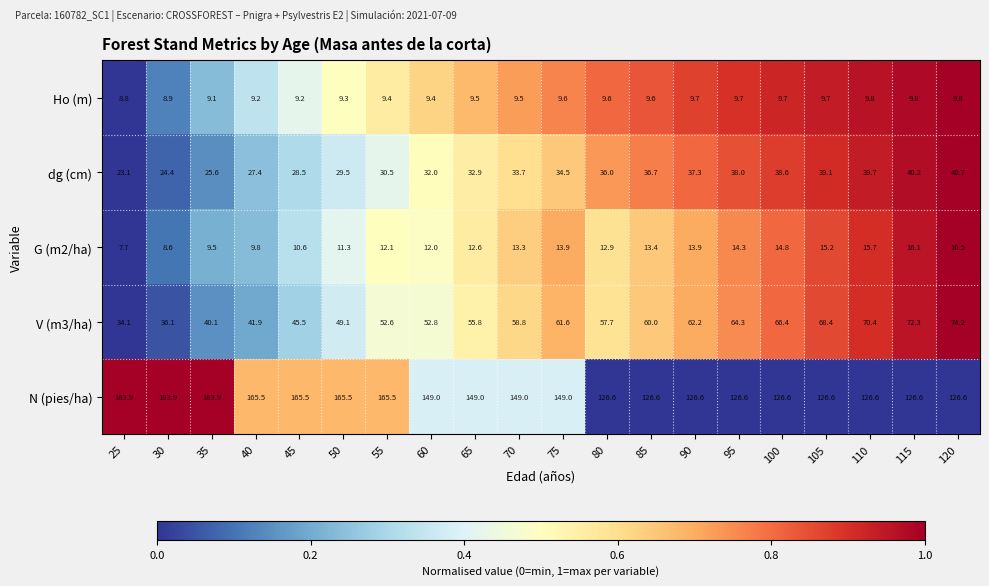

Between 105 and 110, which series saw the biggest shift?

V (m3/ha)